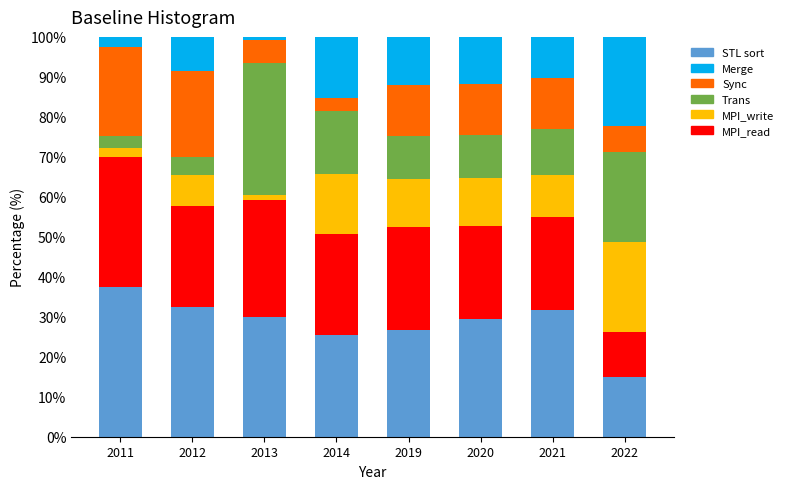

What is the total value across all series at 2011?

100.0